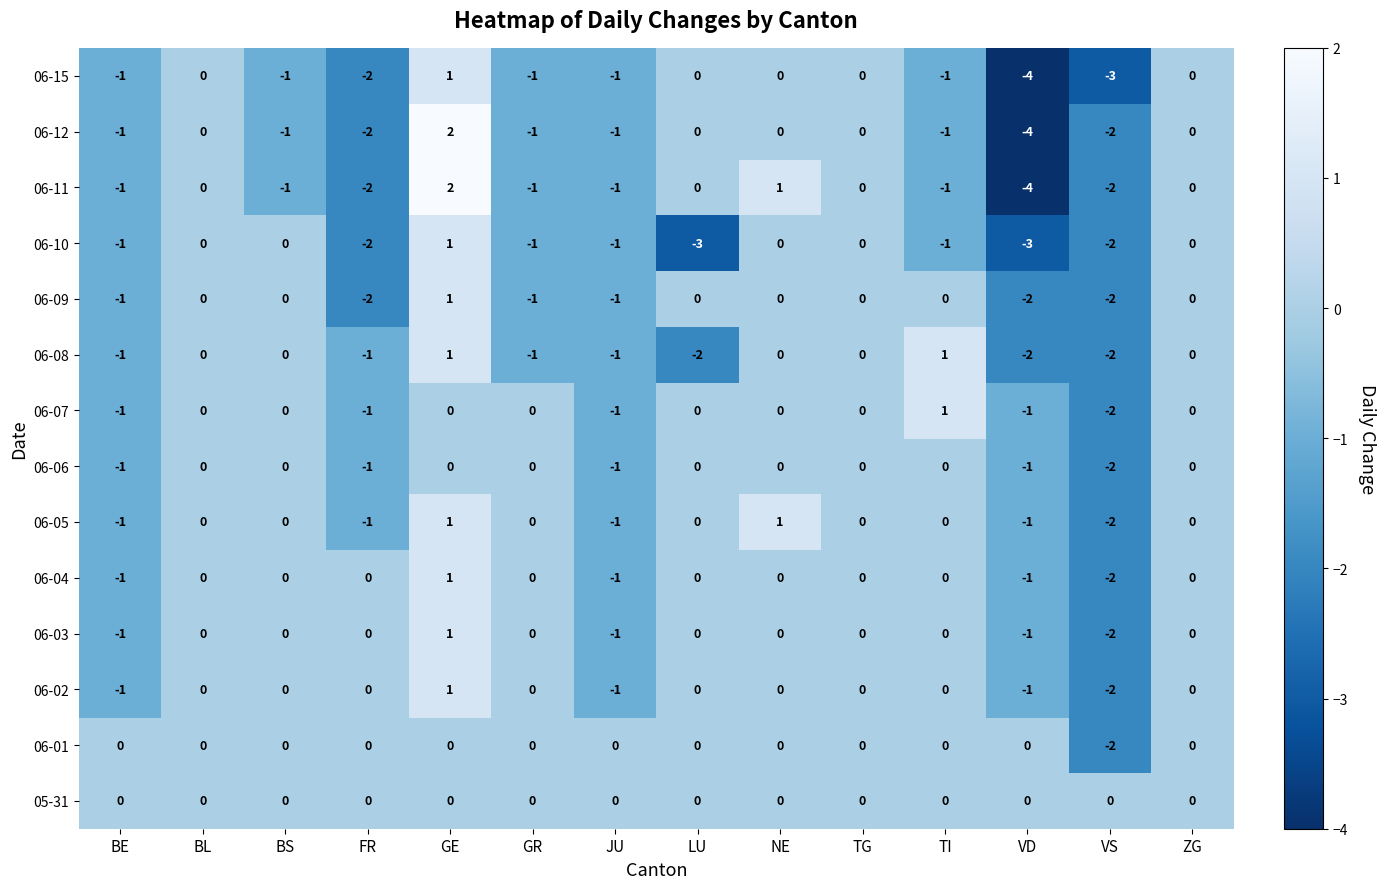

What is the minimum value shown in the chart?

-4